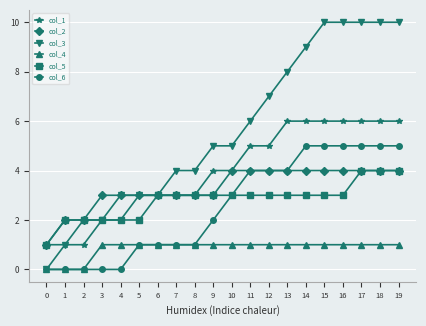

What are all the series names shown in the legend?

col_1, col_2, col_3, col_4, col_5, col_6